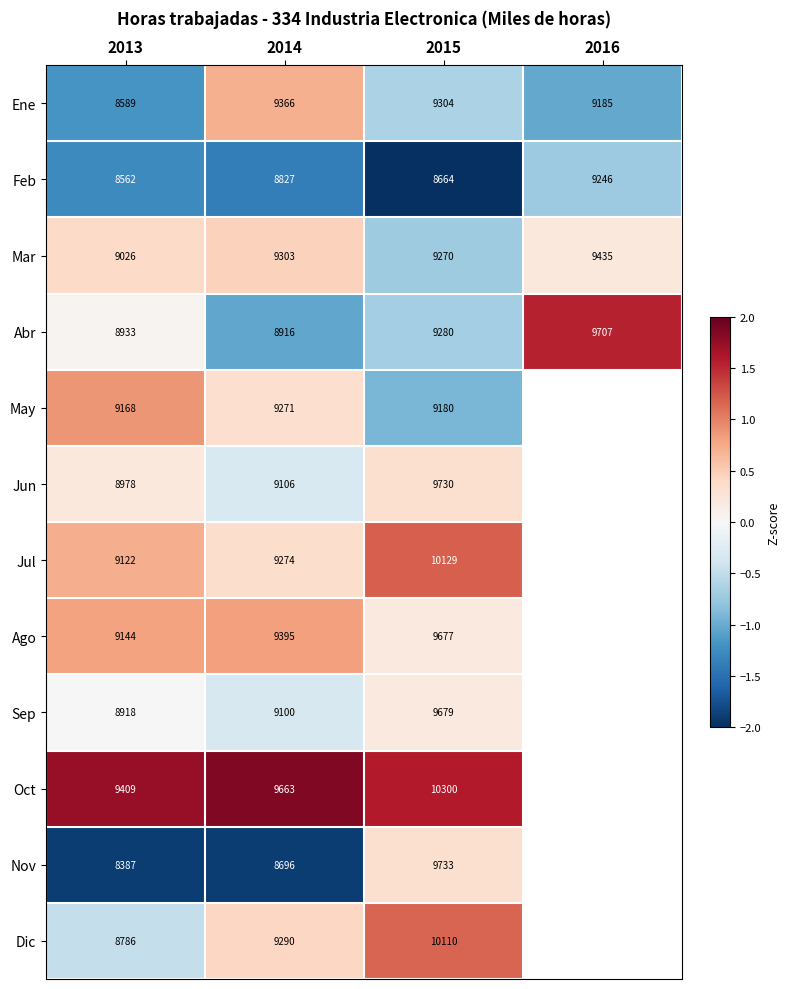

At 2013, list the series in order from largest to smallest.

Oct, May, Ago, Jul, Mar, Jun, Abr, Sep, Dic, Ene, Feb, Nov